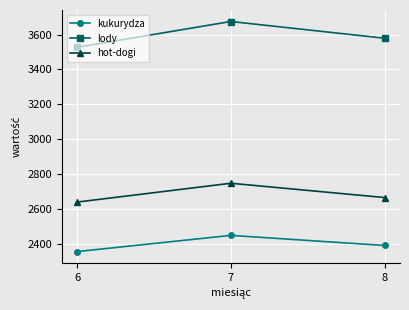

What is the value of the lody point at the 3rd from the left?

3579